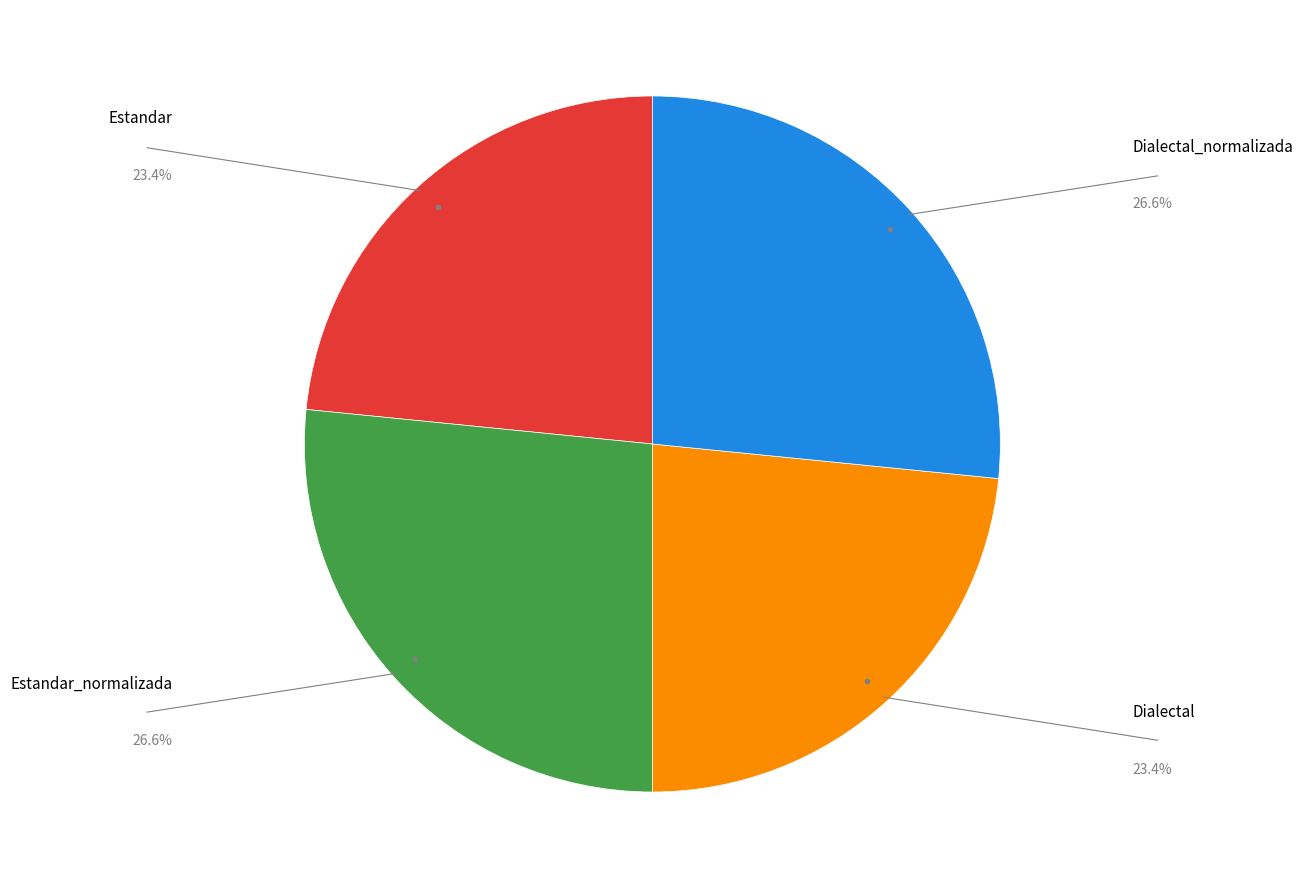

Is there any slice that represents more than half of the pie?

No